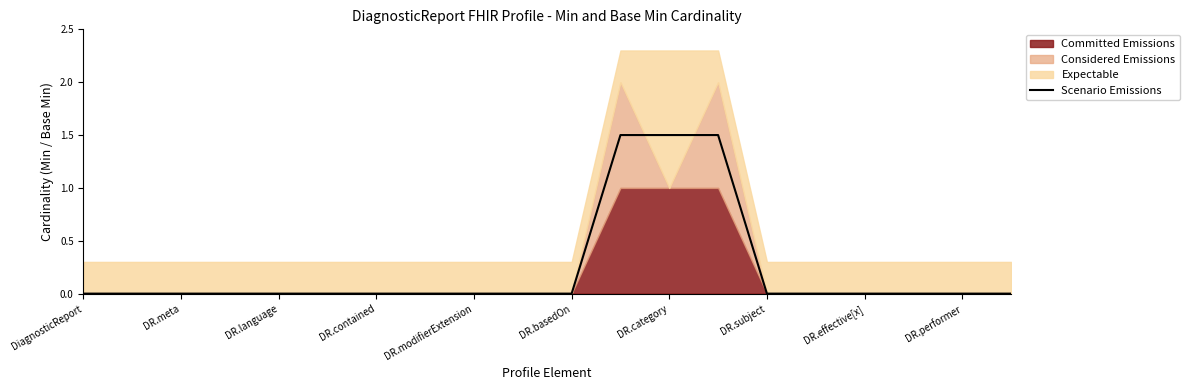

Is it true that Scenario Emissions equals 0.7 at DR.performer?

False